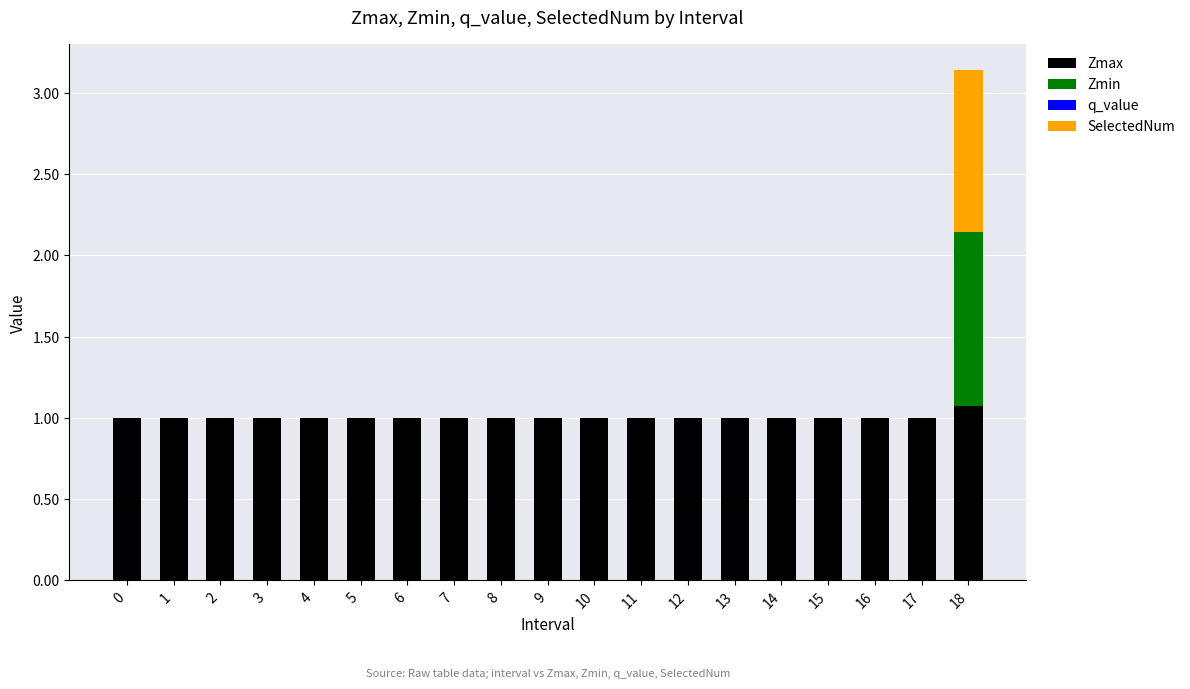

Are the bars grouped side by side (vs. stacked)?

No